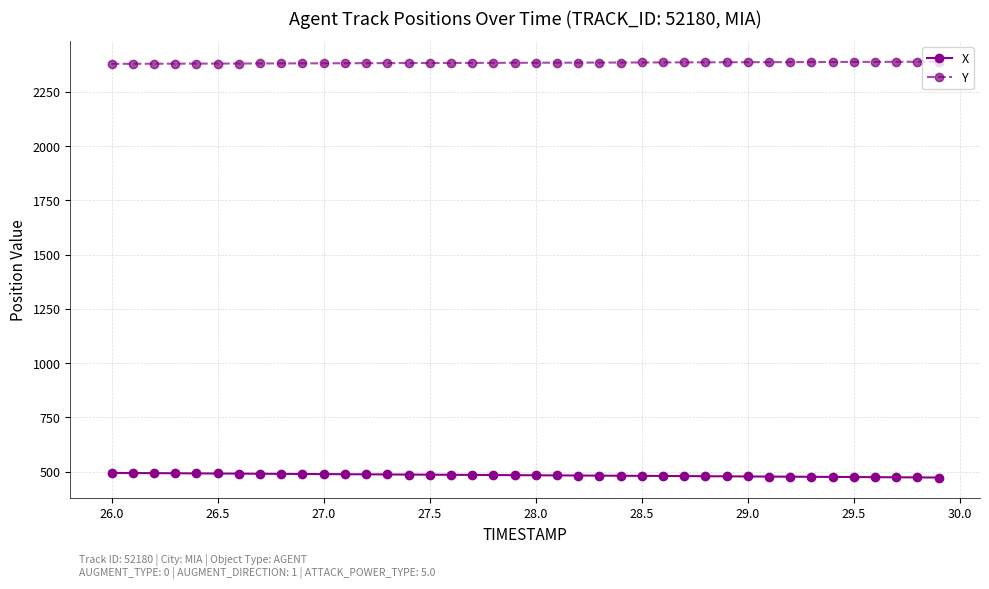

At how many categories does at least one series exceed 1005?

40